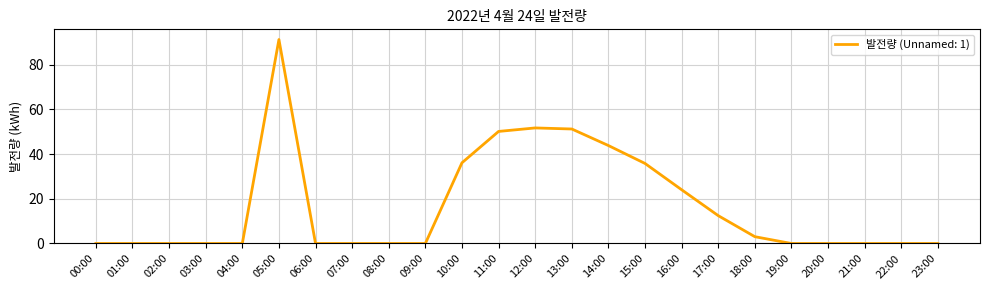

Is it true that the value at 22:00 is 55.9?

False